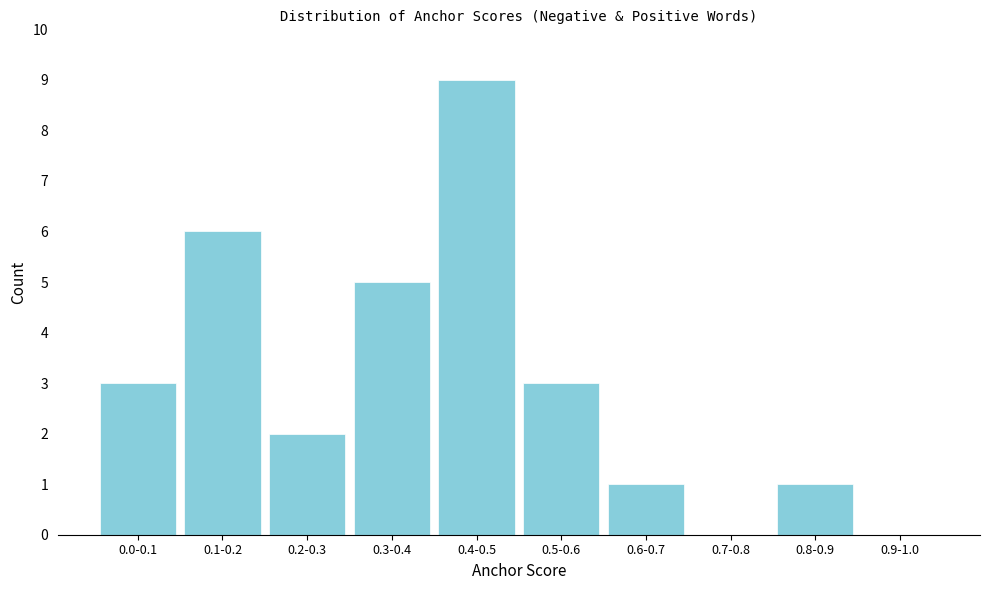

Reading left to right, what are all the values shown in this chart?

0.0-0.1=3	0.1-0.2=6	0.2-0.3=2	0.3-0.4=5	0.4-0.5=9	0.5-0.6=3	0.6-0.7=1	0.7-0.8=0	0.8-0.9=1	0.9-1.0=0